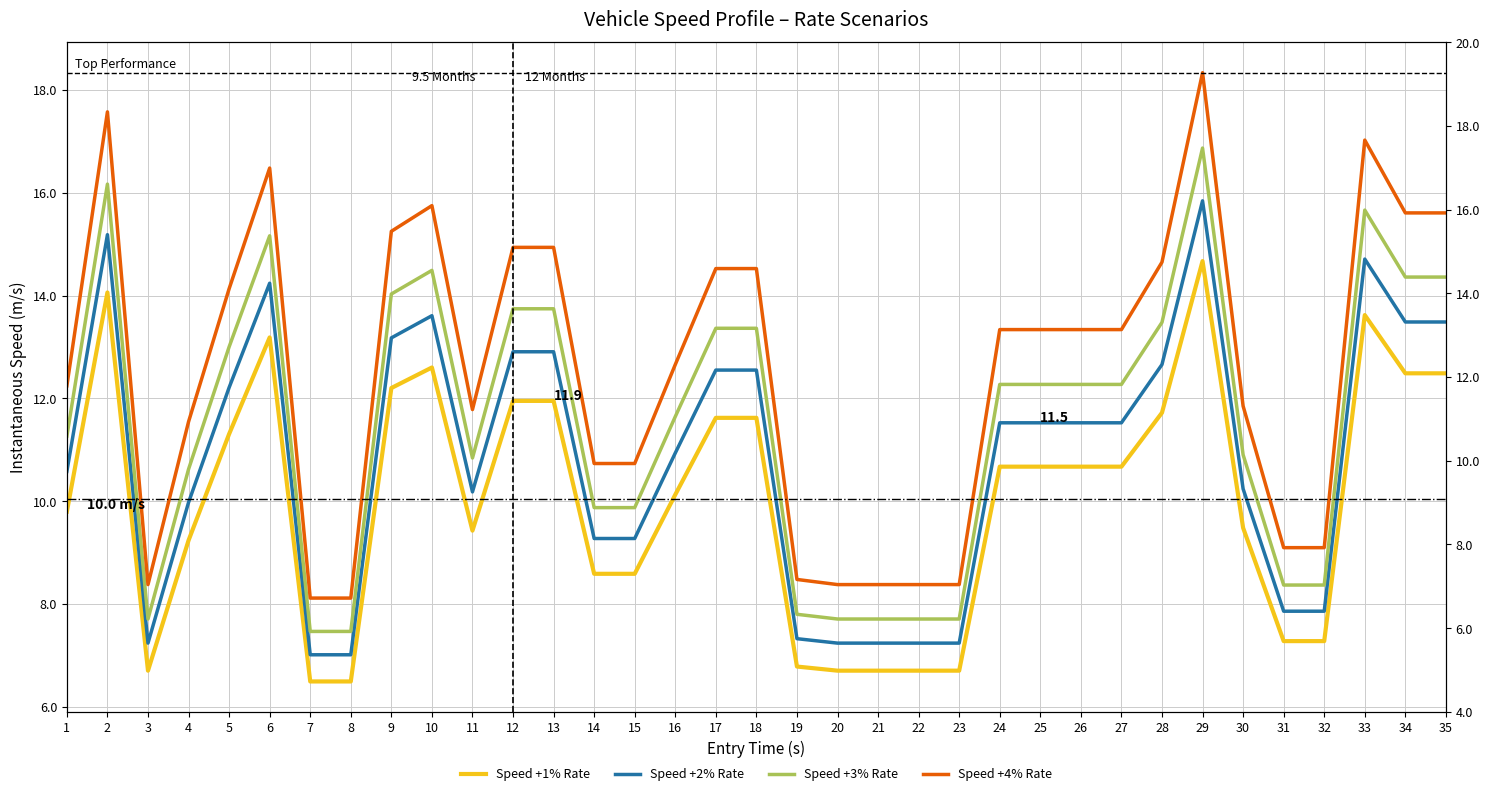

Which series has the largest total across all categories?

Speed +4% Rate